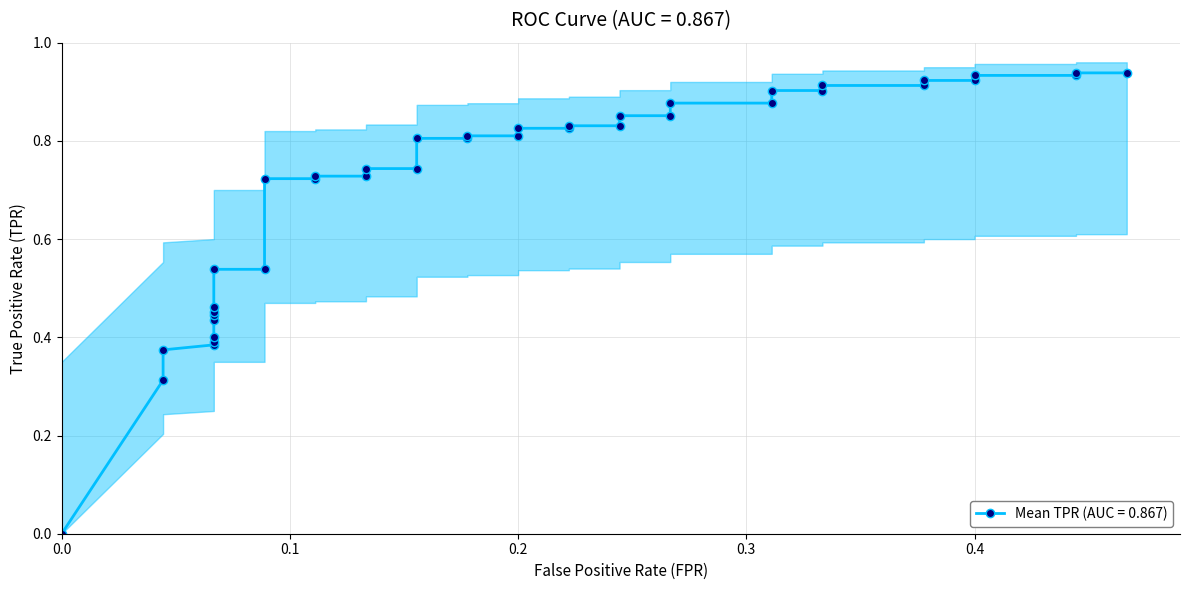

Is it true that the value at 15 is 1.0?

False